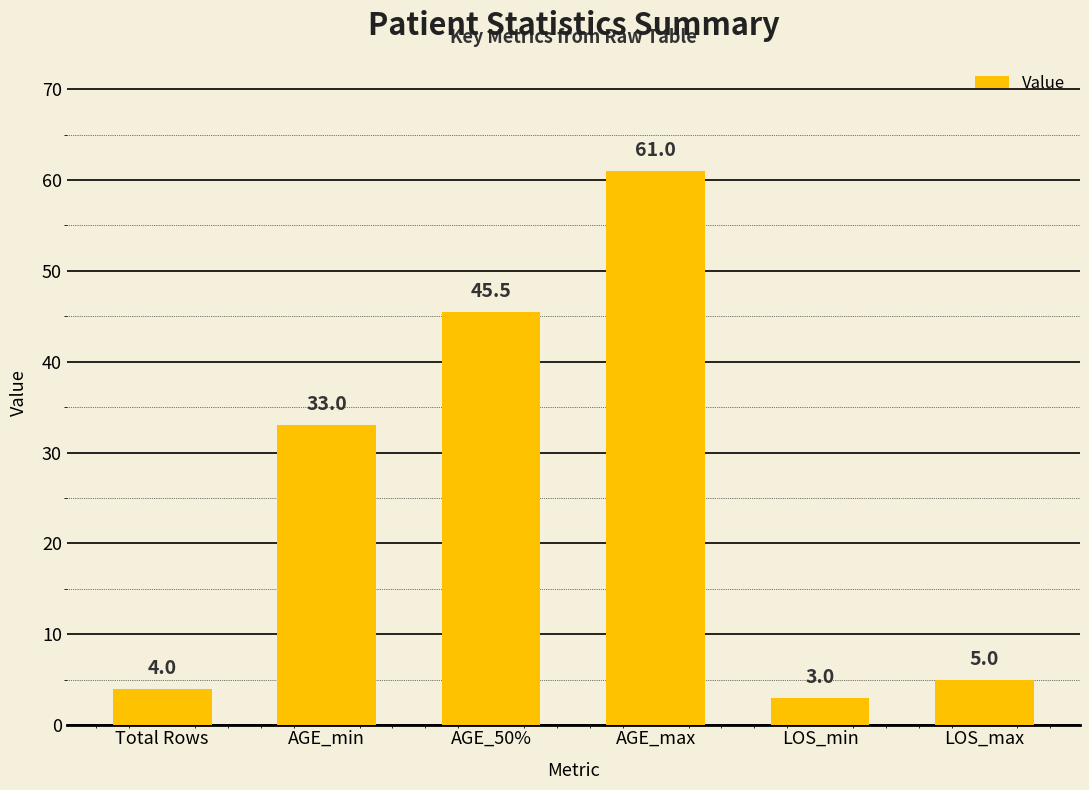

What is the difference between the maximum and second lowest values?

57.0